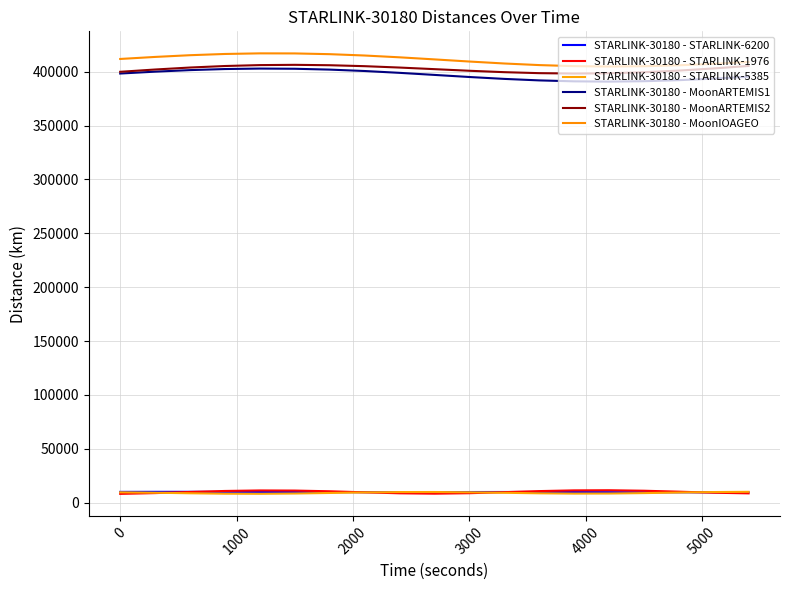

True or false: STARLINK-30180 - STARLINK-5385 has more than 2 interior local peaks.

False